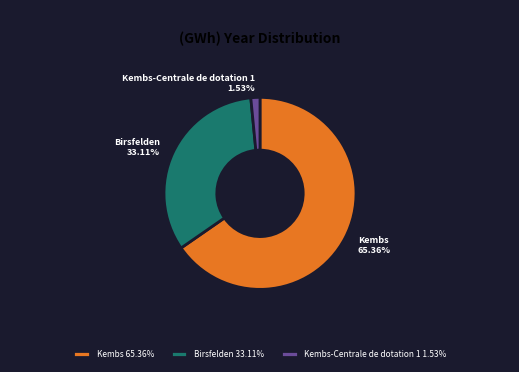

Which has a higher value, Birsfelden or Kembs?

Kembs